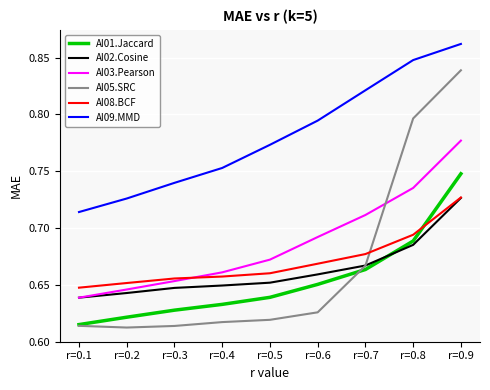

Is it true that AI01.Jaccard equals 0.1 at r=0.4?

False